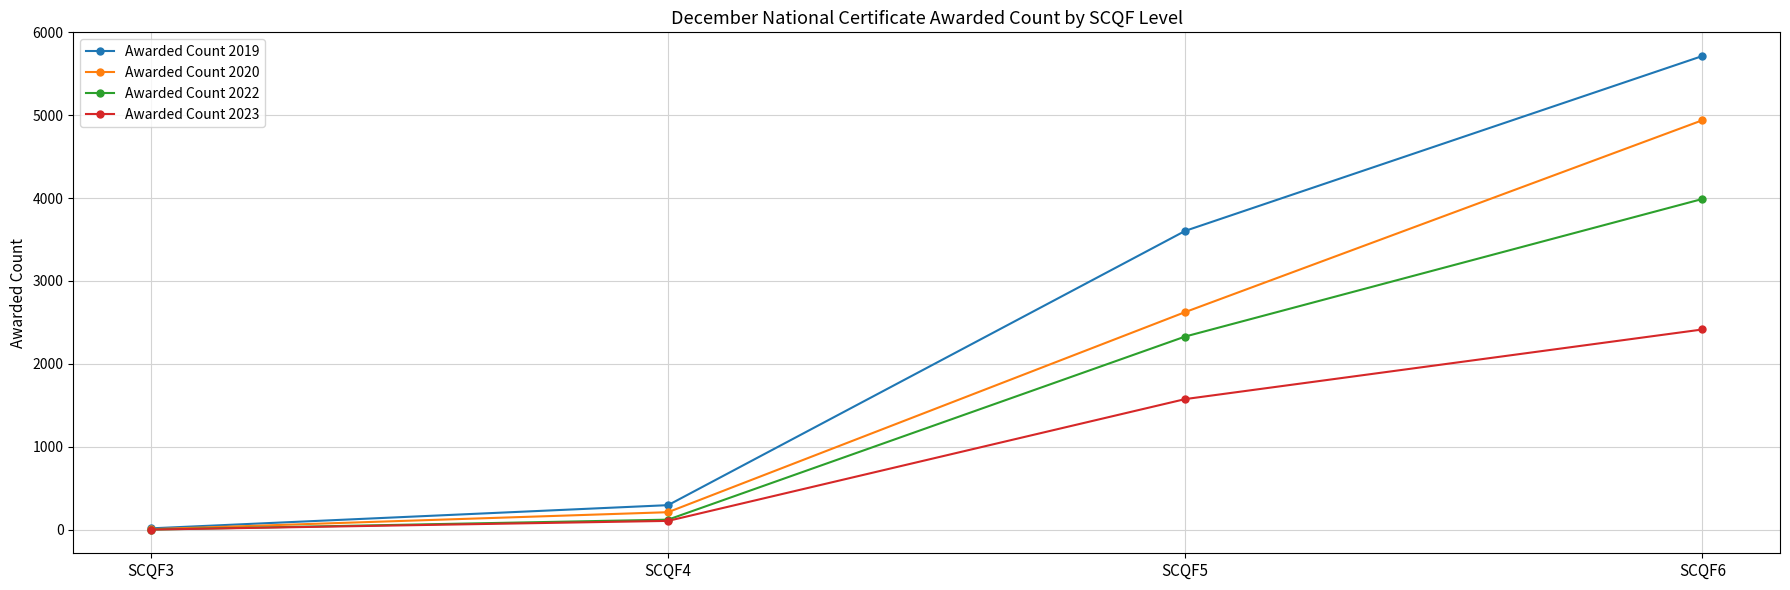

What are all the series names shown in the legend?

Awarded Count 2019, Awarded Count 2020, Awarded Count 2022, Awarded Count 2023